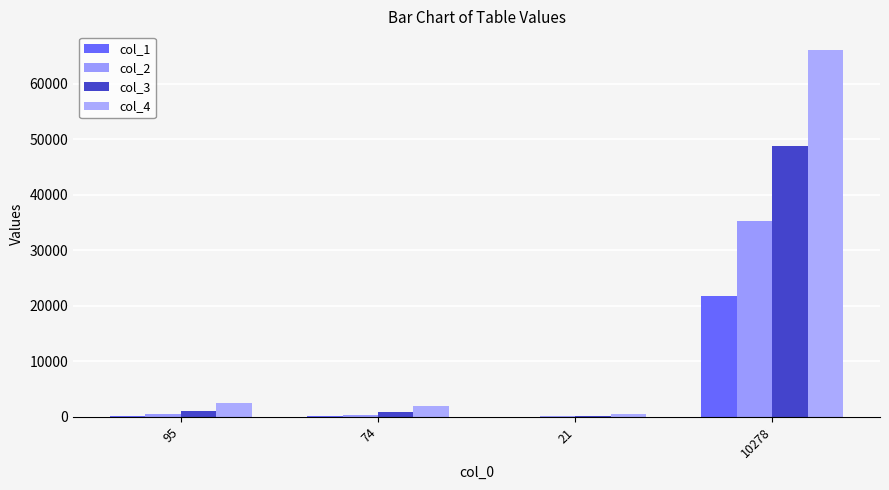

Which series has the widest spread of values?

col_4